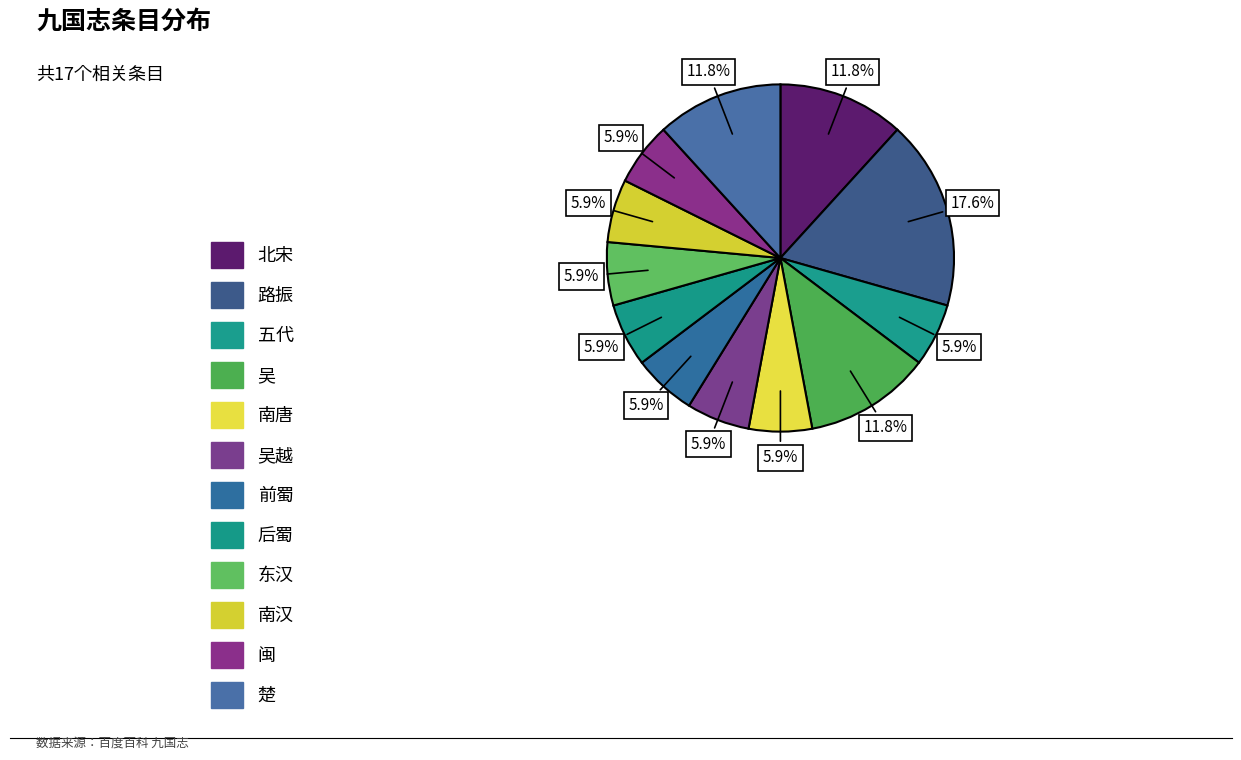

Rank the categories by value from highest to lowest.

路振, 北宋, 吴, 楚, 五代, 南唐, 吴越, 前蜀, 后蜀, 东汉, 南汉, 闽